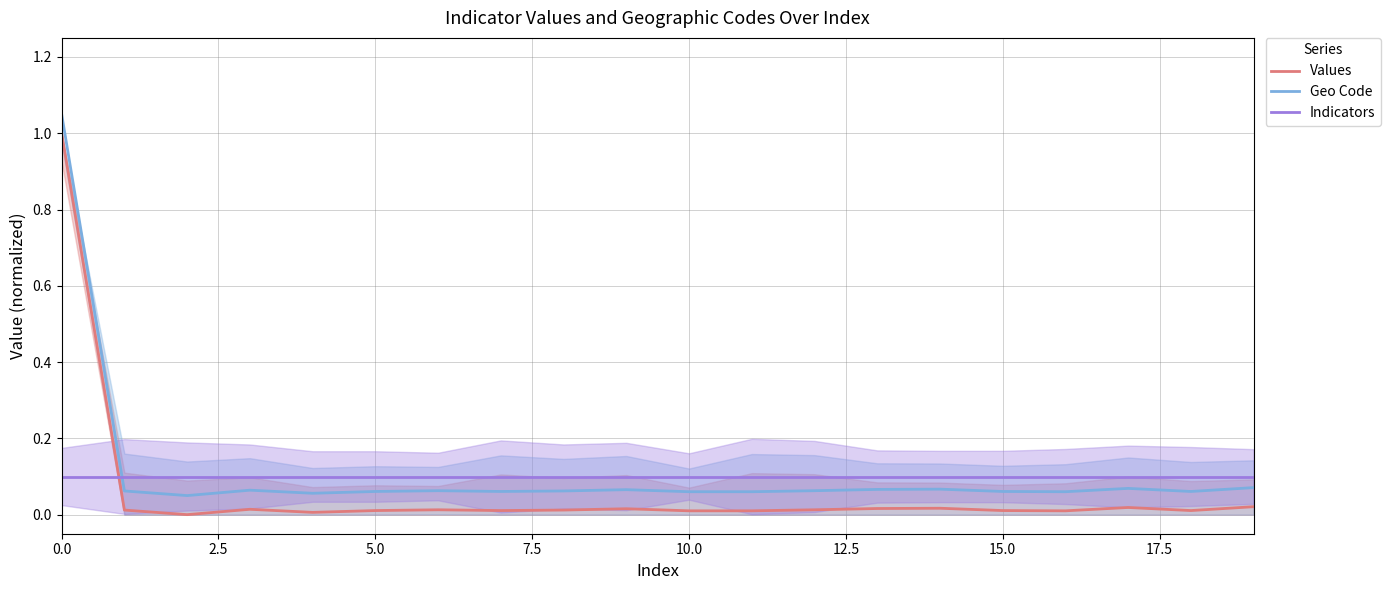

Reading left to right, extract all data points from this chart.

Values: 1.0	0.0	0.0	0.0	0.0	0.0	0.0	0.0	0.0	0.0	0.0	0.0	0.0	0.0	0.0	0.0	0.0	0.0	0.0	0.0
Geo Code: 1.1	0.1	0.1	0.1	0.1	0.1	0.1	0.1	0.1	0.1	0.1	0.1	0.1	0.1	0.1	0.1	0.1	0.1	0.1	0.1
Indicators: 0.1	0.1	0.1	0.1	0.1	0.1	0.1	0.1	0.1	0.1	0.1	0.1	0.1	0.1	0.1	0.1	0.1	0.1	0.1	0.1